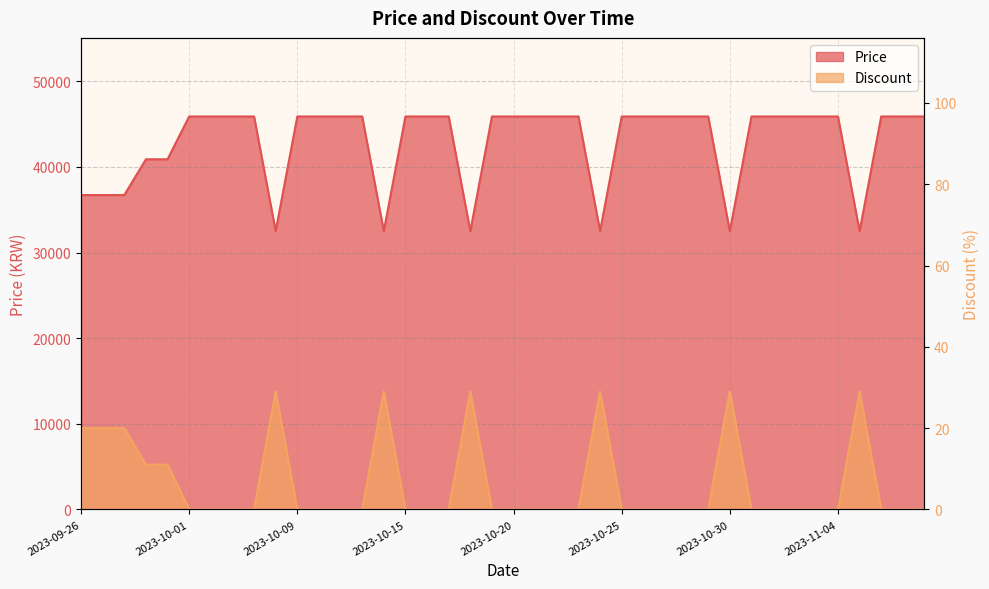

List the series in order of their overall mean, lowest first.

Discount, Price